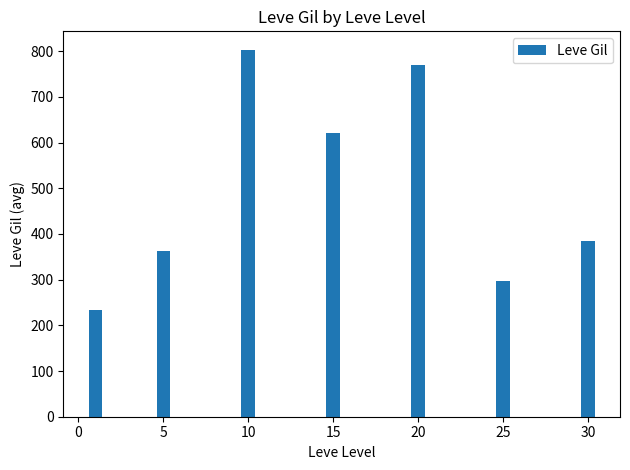

What is the minimum value shown in the chart?

232.5